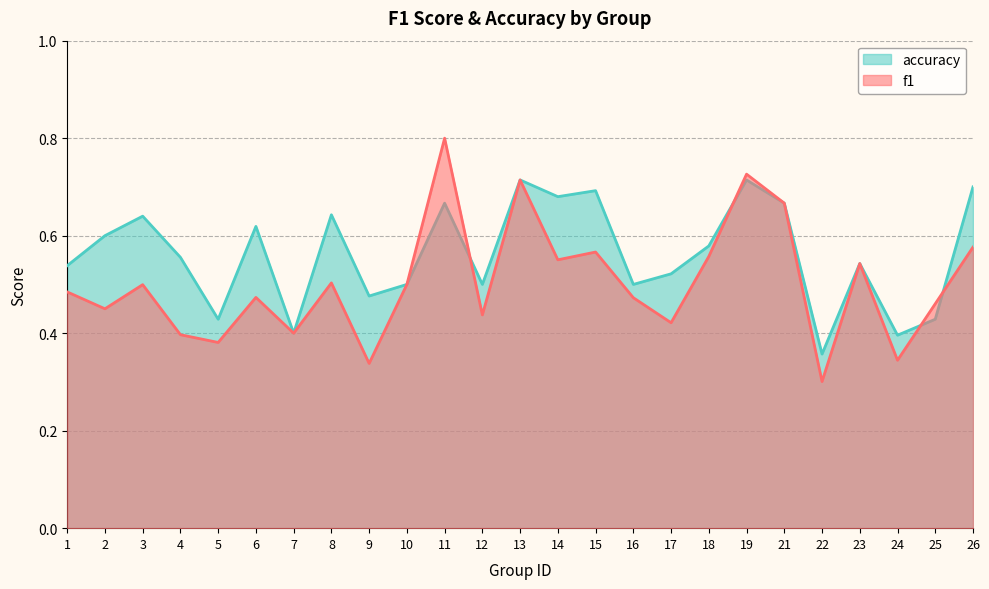

What is the difference between the second highest and second lowest values in the accuracy series?

0.3